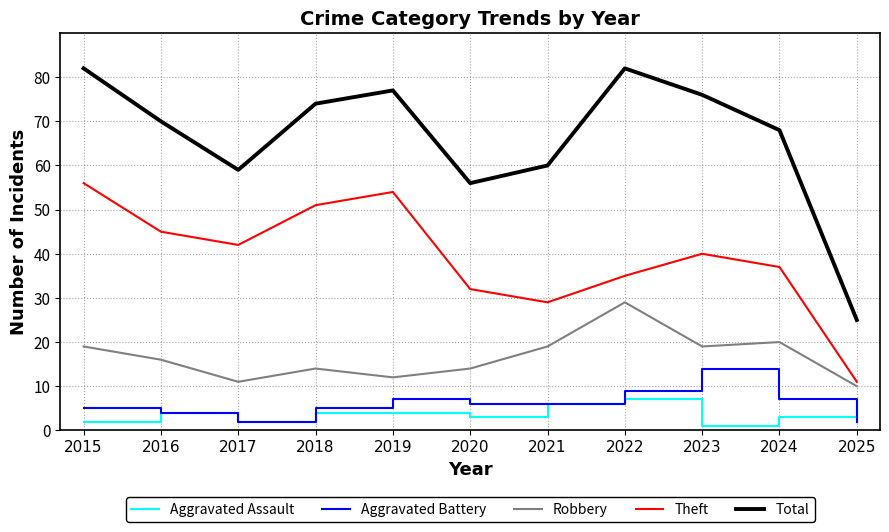

Reading right to left, list all the values displayed in this chart.

Aggravated Assault: 2	3	1	7	6	3	4	4	2	4	2
Aggravated Battery: 2	7	14	9	6	6	7	5	2	4	5
Robbery: 10	20	19	29	19	14	12	14	11	16	19
Theft: 11	37	40	35	29	32	54	51	42	45	56
Total: 25	68	76	82	60	56	77	74	59	70	82